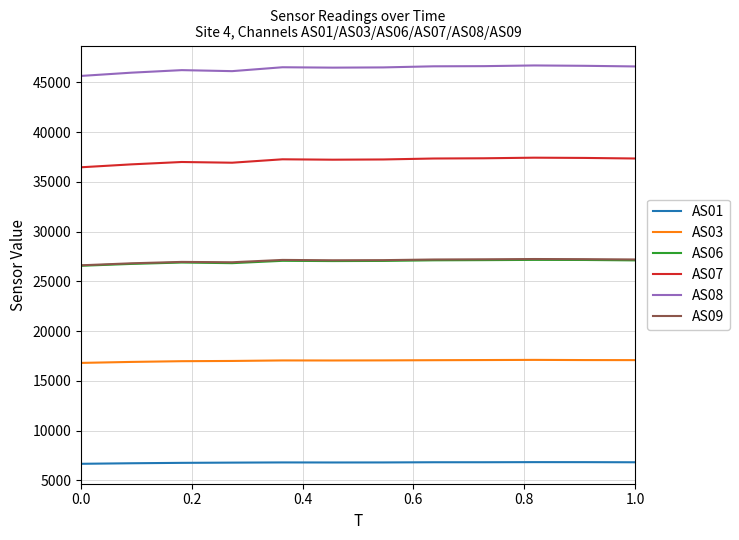

What is the difference between the maximum and minimum values in the AS01 series?

168